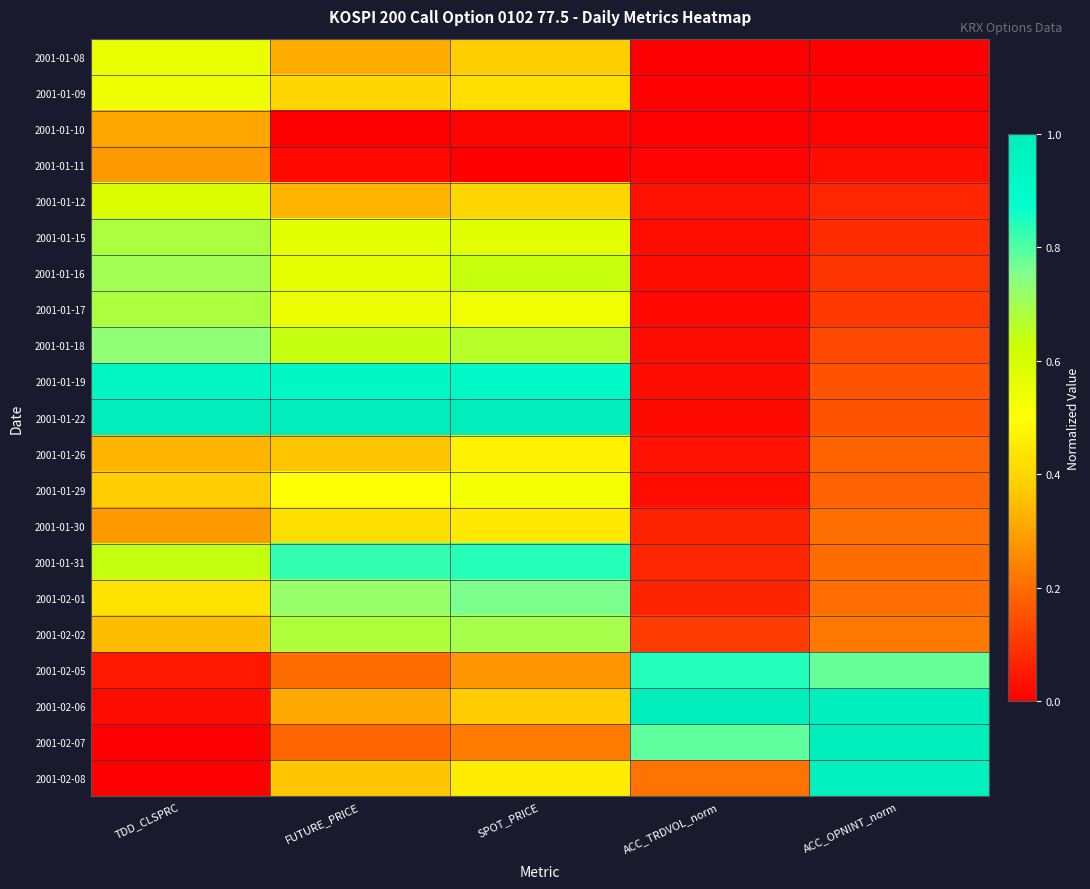

At how many categories does at least one series exceed 0?

5